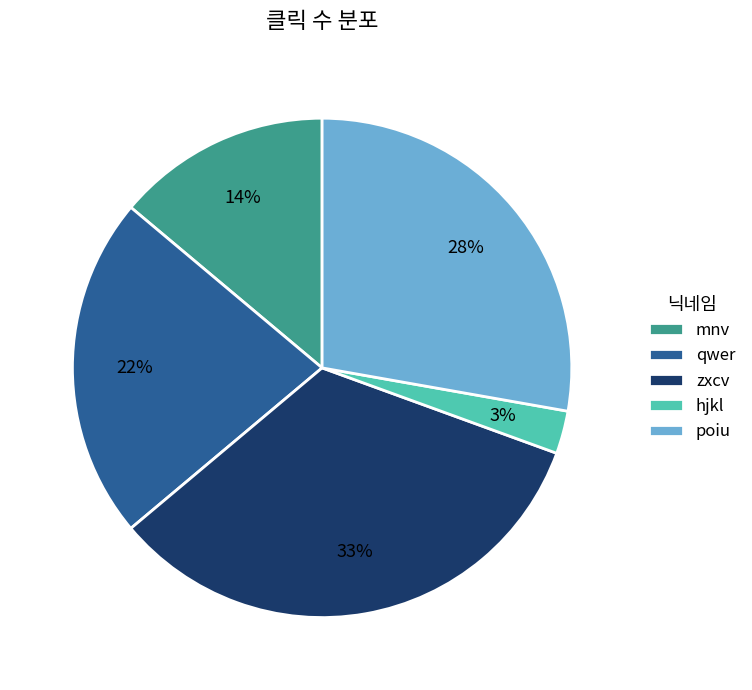

Does poiu account for over 50% of the chart?

No